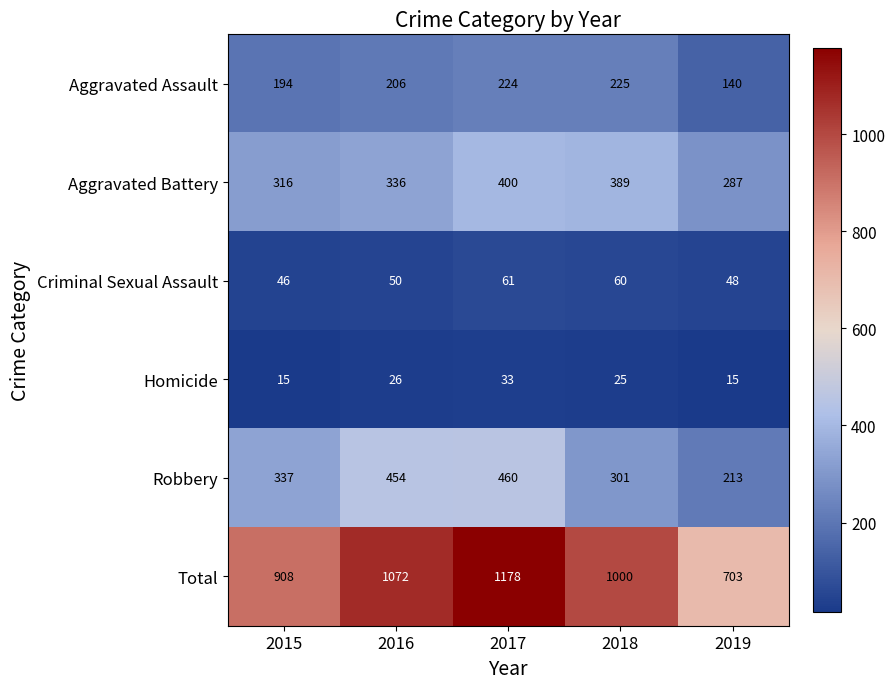

Reading left to right, list all the values displayed in this chart.

Aggravated Assault: 194	206	224	225	140
Aggravated Battery: 316	336	400	389	287
Criminal Sexual Assault: 46	50	61	60	48
Homicide: 15	26	33	25	15
Robbery: 337	454	460	301	213
Total: 908	1072	1178	1000	703